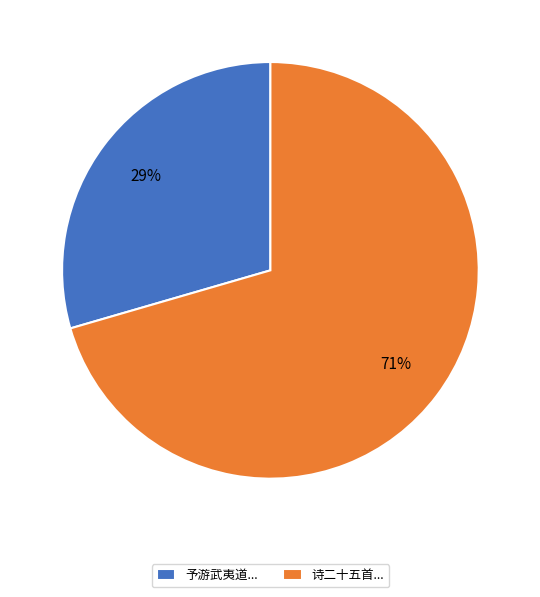

The 诗二十五首... slice represents 71% of the pie. True or false?

True